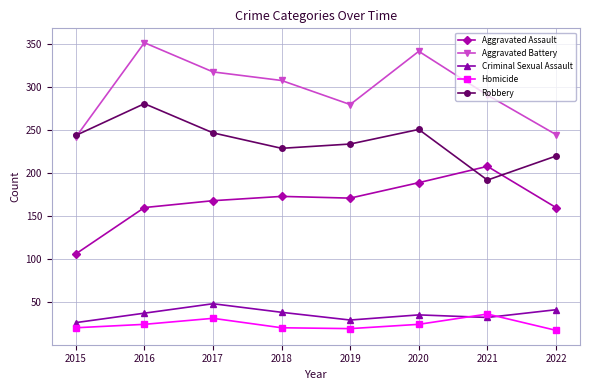

Rank the series at 2019 from lowest to highest value.

Homicide, Criminal Sexual Assault, Aggravated Assault, Robbery, Aggravated Battery